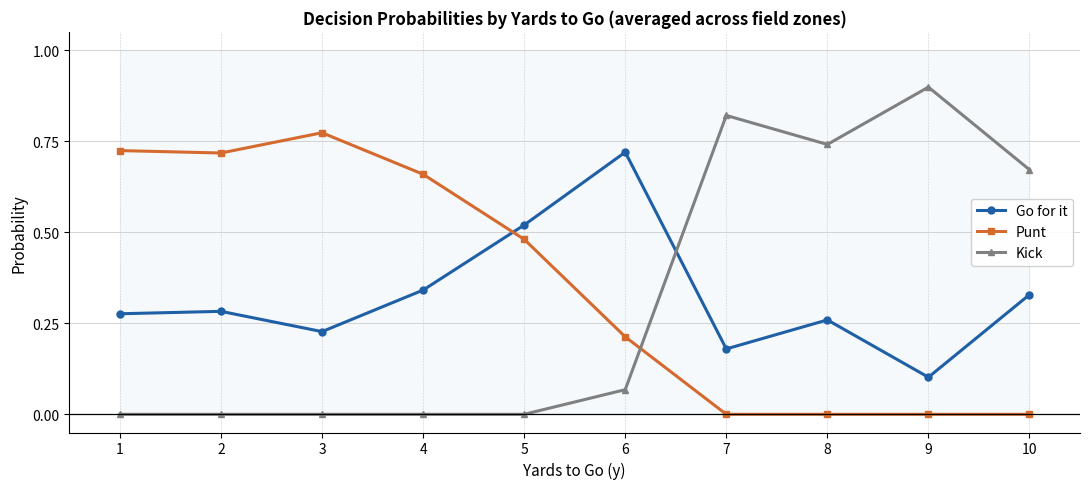

What is the approximate value of Go for it at 5?

0.5